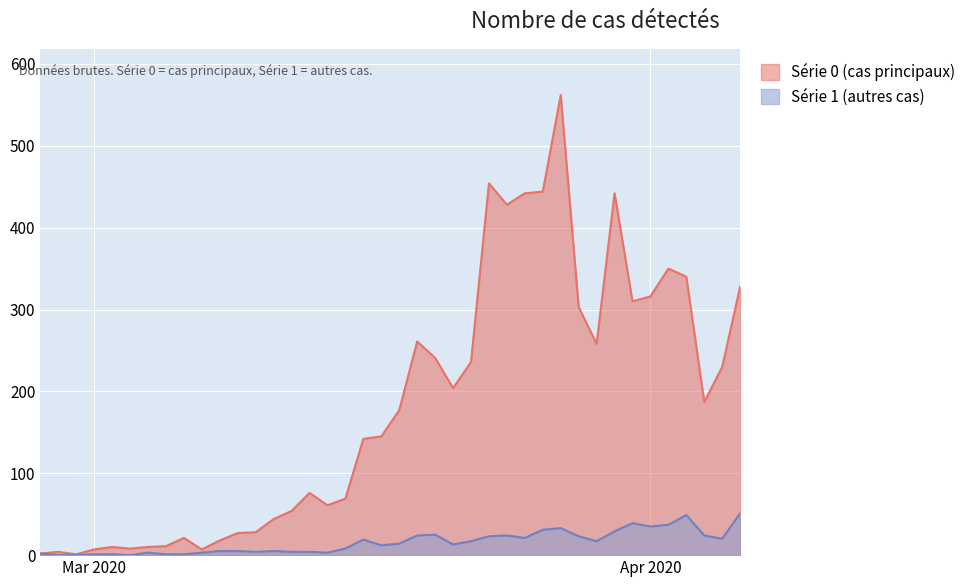

True or false: 1 has a value of 28 at 2020-02-29.

False